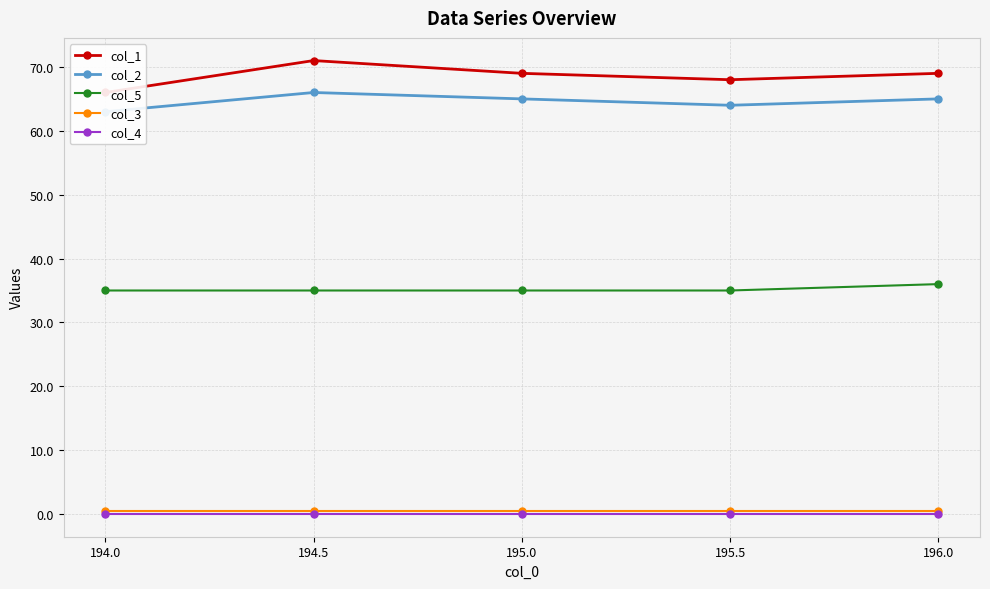

Between 195.0 and 194.5, which is larger?

194.5